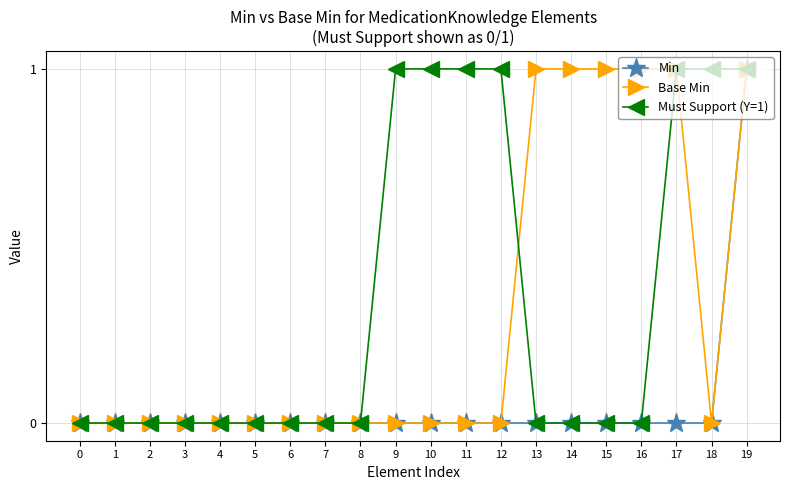

How many categories are shown in the chart?

20